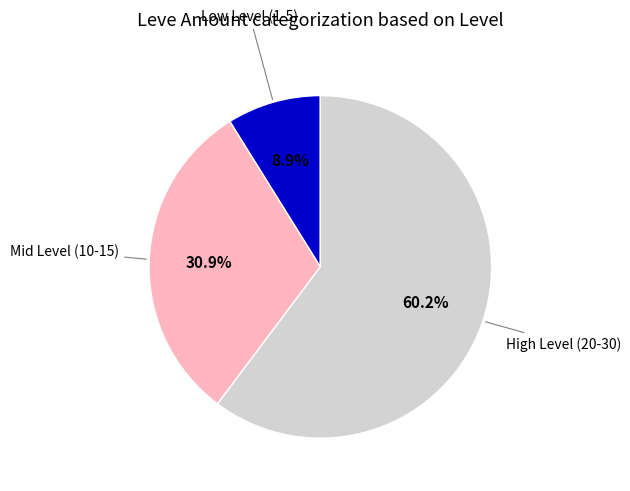

How many segments does this pie chart have?

3